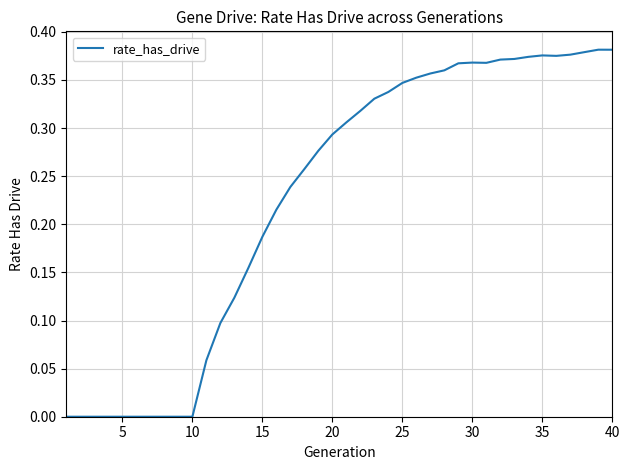

Does the chart have visible grid lines?

Yes